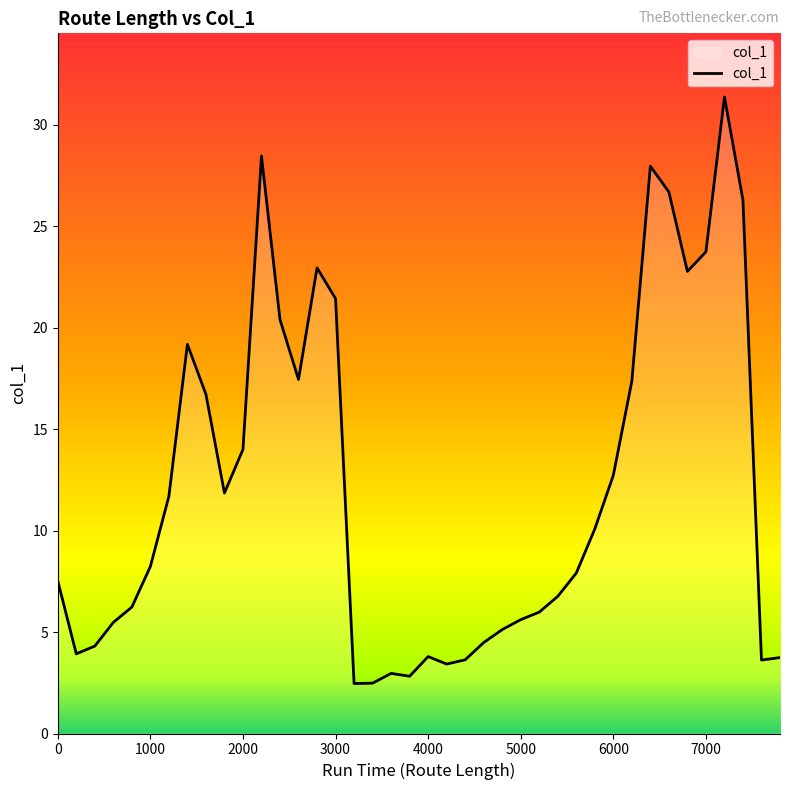

What is the smallest value displayed?

2.5